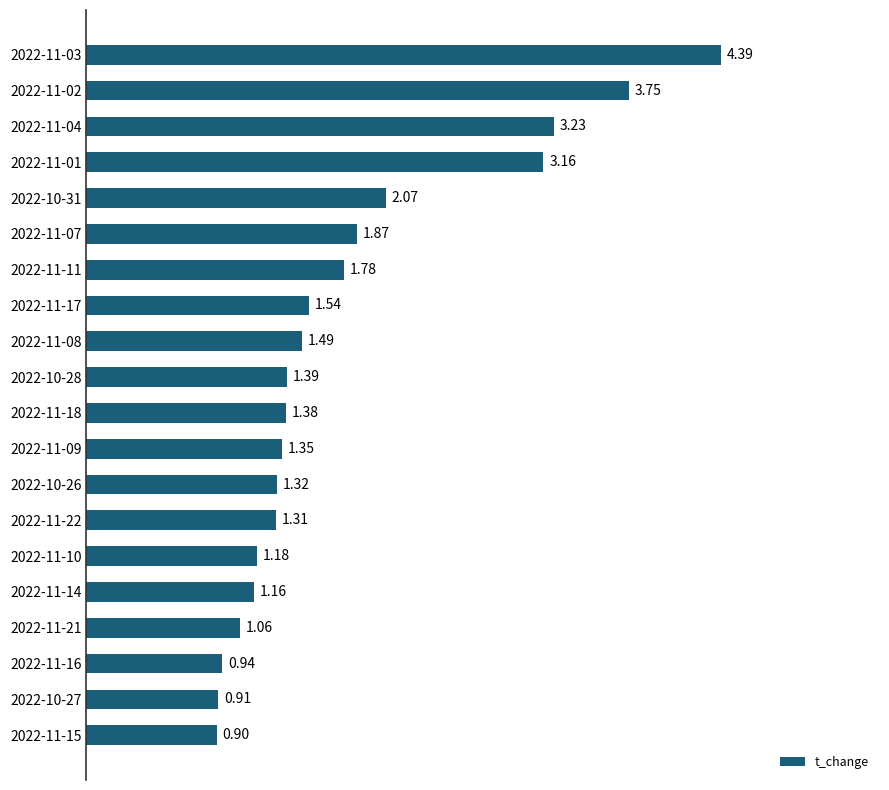

What is the difference between the maximum and minimum values?

3.5